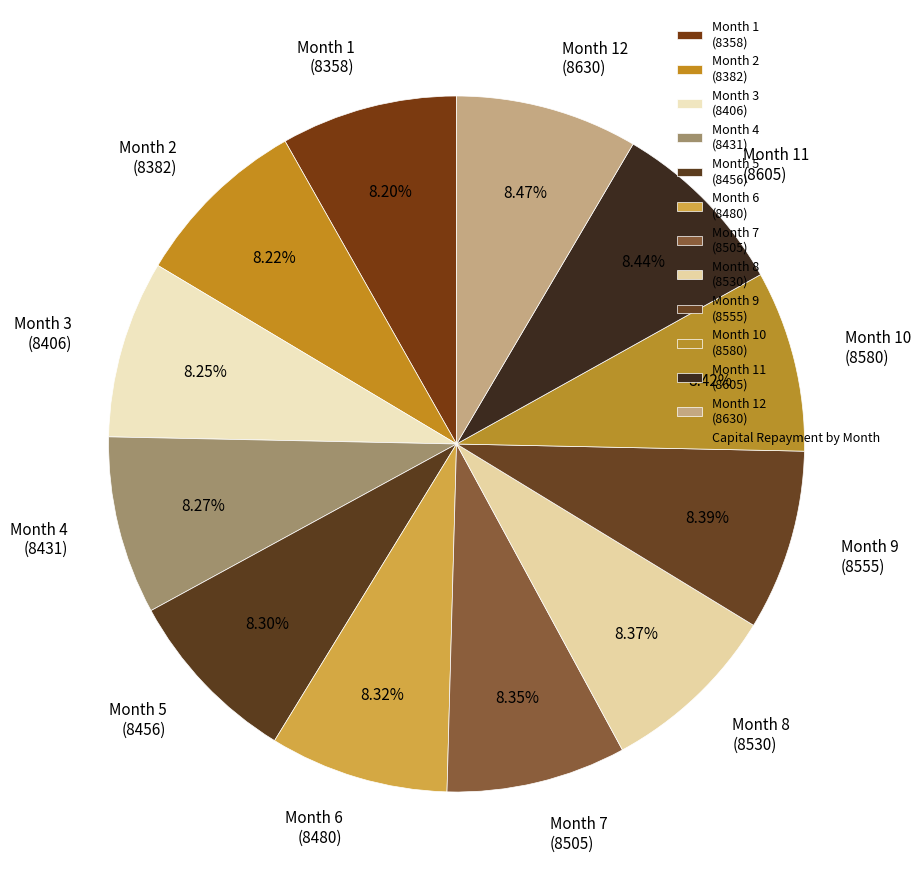

Is the sum of Month 1 (8358) and Month 10 (8580) greater than half?

No